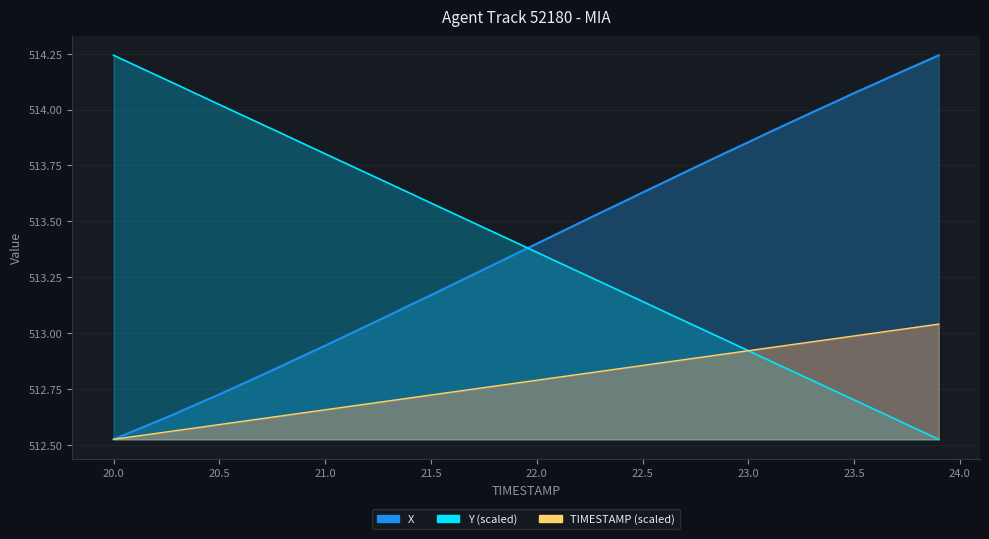

Where does the X series first go above 513?

21.2